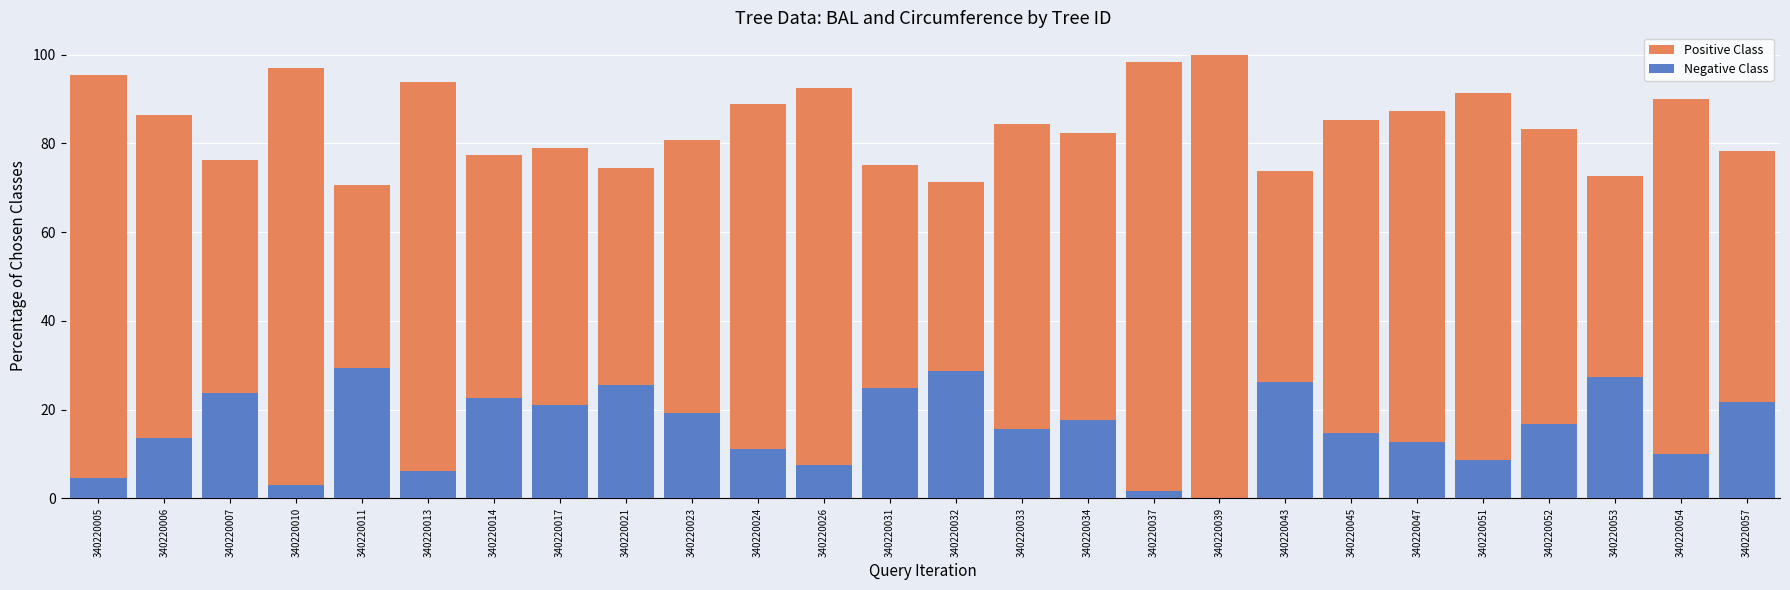

Reading left to right, list all the values displayed in this chart.

Positive Class: 95.5	86.3	76.4	96.9	70.6	93.8	77.4	79.0	74.4	80.8	88.9	92.5	75.2	71.2	84.3	82.3	98.4	100.0	73.8	85.3	87.3	91.3	83.2	72.6	90.0	78.2
Negative Class: 4.5	13.7	23.6	3.1	29.4	6.2	22.6	21.0	25.6	19.2	11.1	7.5	24.8	28.8	15.7	17.7	1.6	0.0	26.2	14.7	12.7	8.7	16.8	27.4	10.0	21.8